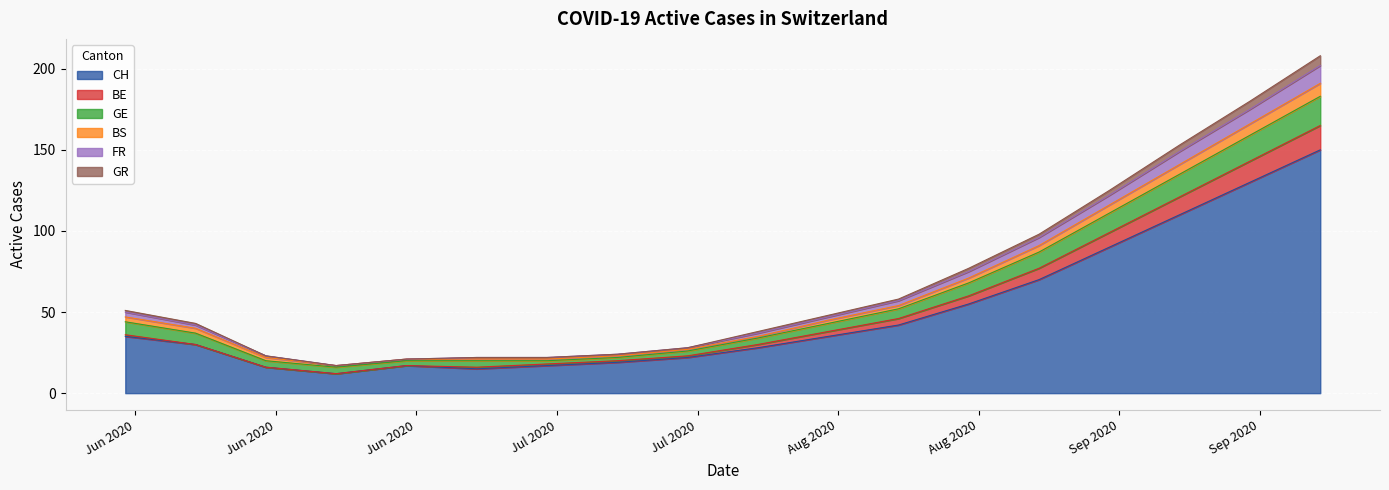

What is the highest value of the CH series?

150